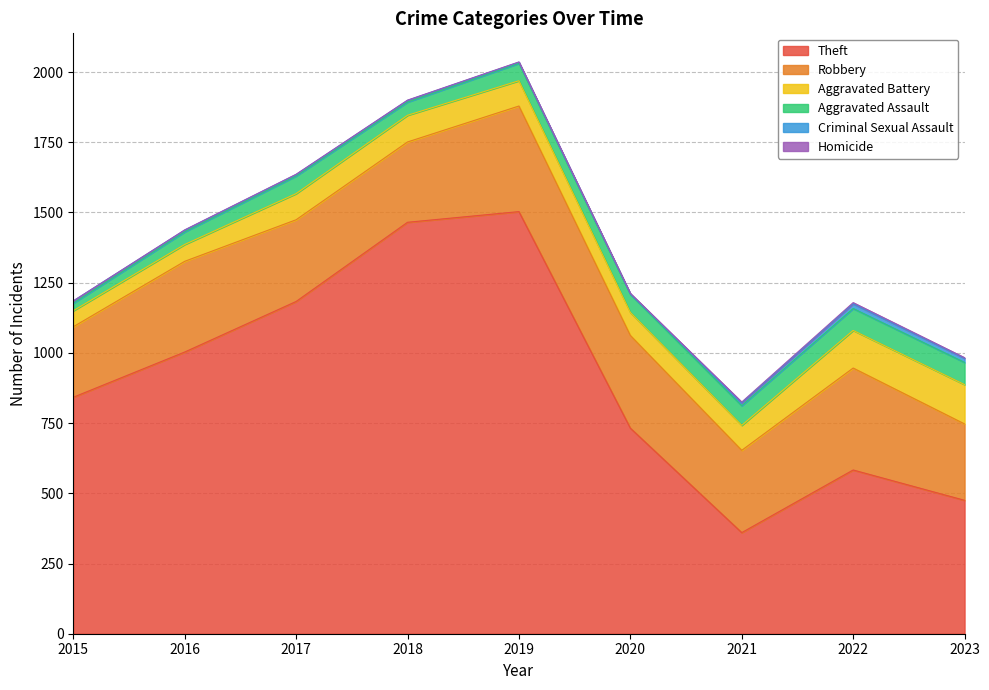

How many values in the Theft series exceed 842?

4